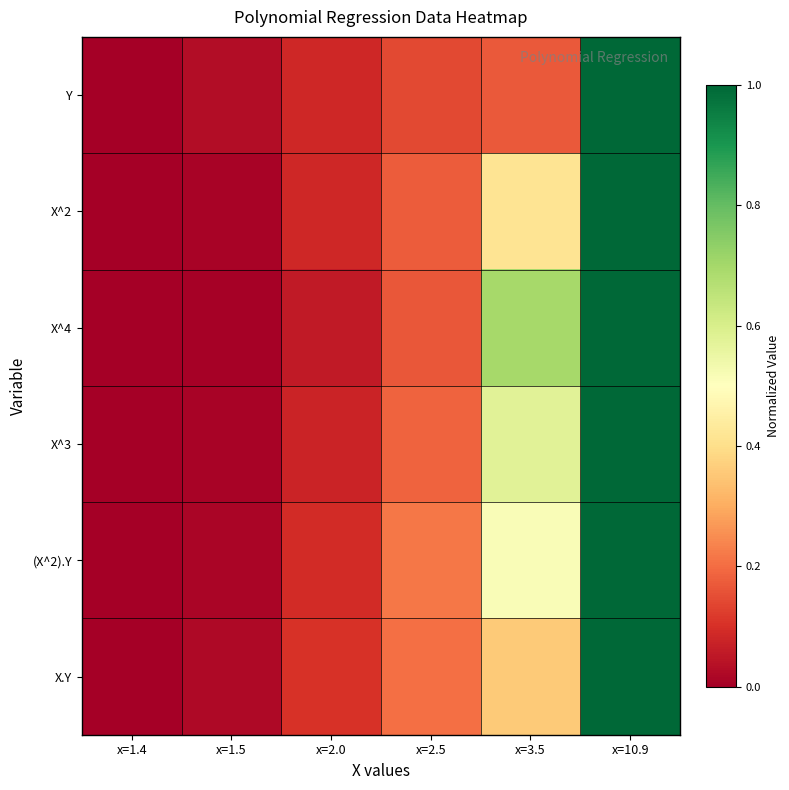

Reading left to right, list all the values displayed in this chart.

Y: x=1.4=0.0	x=1.5=0.0	x=2.0=0.1	x=2.5=0.1	x=3.5=0.2	x=10.9=1.0
X^2: x=1.4=0.0	x=1.5=0.0	x=2.0=0.1	x=2.5=0.2	x=3.5=0.4	x=10.9=1.0
X^4: x=1.4=0.0	x=1.5=0.0	x=2.0=0.1	x=2.5=0.2	x=3.5=0.7	x=10.9=1.0
X^3: x=1.4=0.0	x=1.5=0.0	x=2.0=0.1	x=2.5=0.2	x=3.5=0.6	x=10.9=1.0
(X^2).Y: x=1.4=0.0	x=1.5=0.0	x=2.0=0.1	x=2.5=0.2	x=3.5=0.5	x=10.9=1.0
X.Y: x=1.4=0.0	x=1.5=0.0	x=2.0=0.1	x=2.5=0.2	x=3.5=0.4	x=10.9=1.0